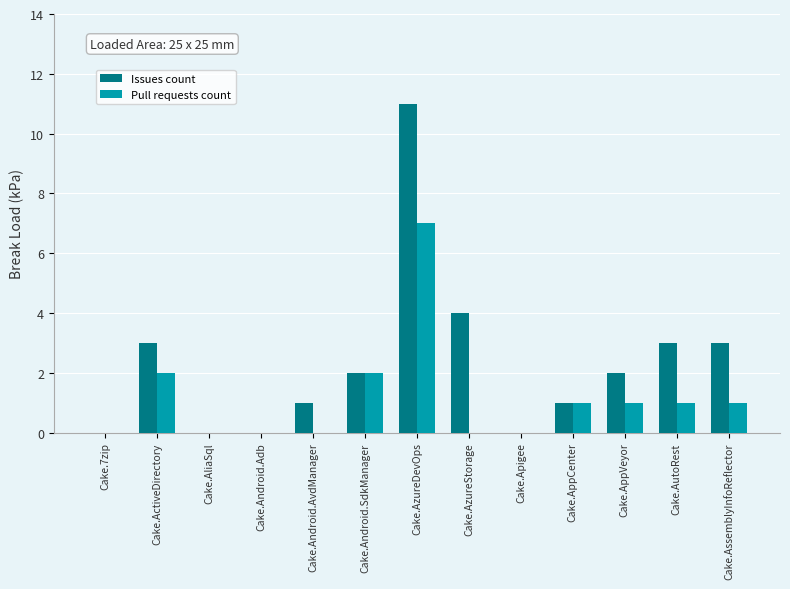

Reading left to right, extract all data points from this chart.

Issues count: 0	3	0	0	1	2	11	4	0	1	2	3	3
Pull requests count: 0	2	0	0	0	2	7	0	0	1	1	1	1